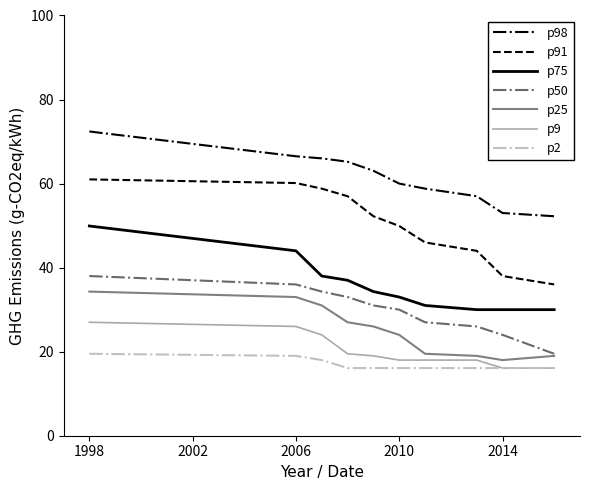

Which series has the widest spread of values?

p91